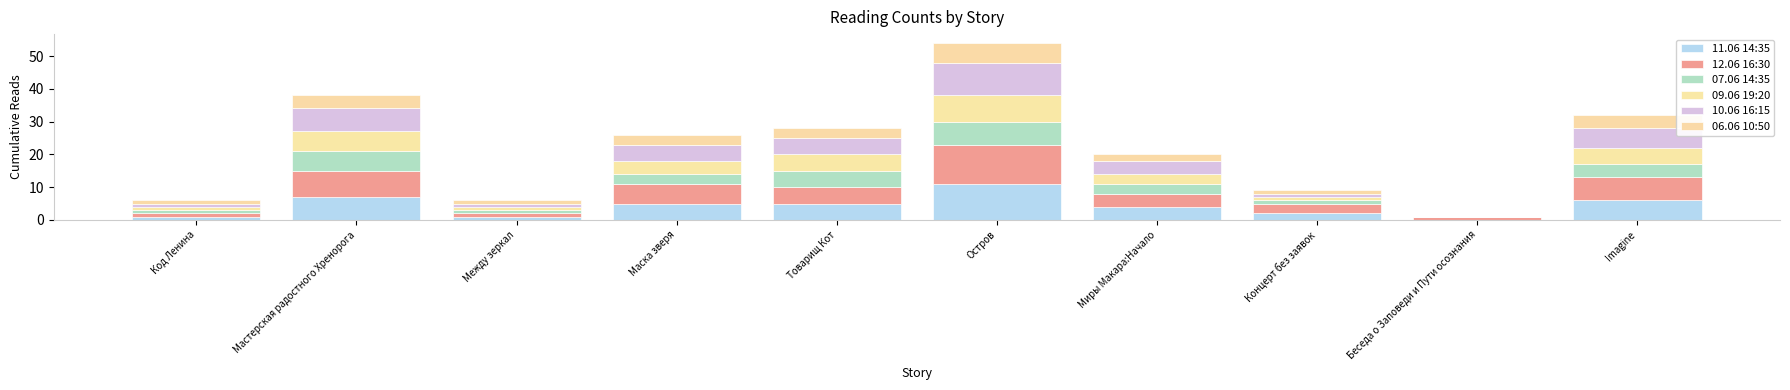

Count the number of categories in the chart.

10